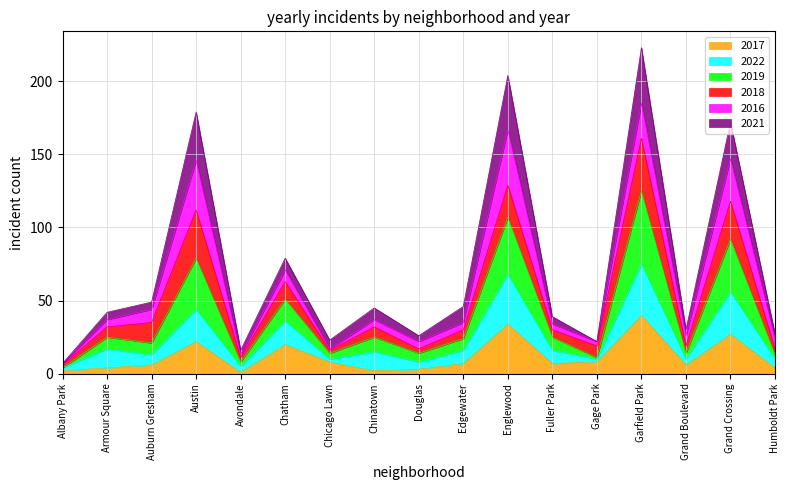

What is the total value across all series at Grand Crossing?

172